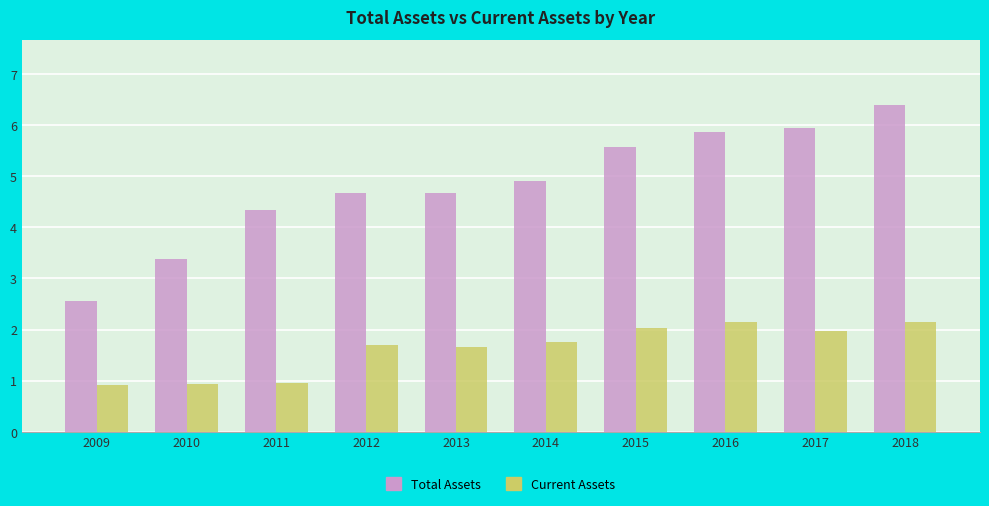

What are all the series names shown in the legend?

Total Assets, Current Assets